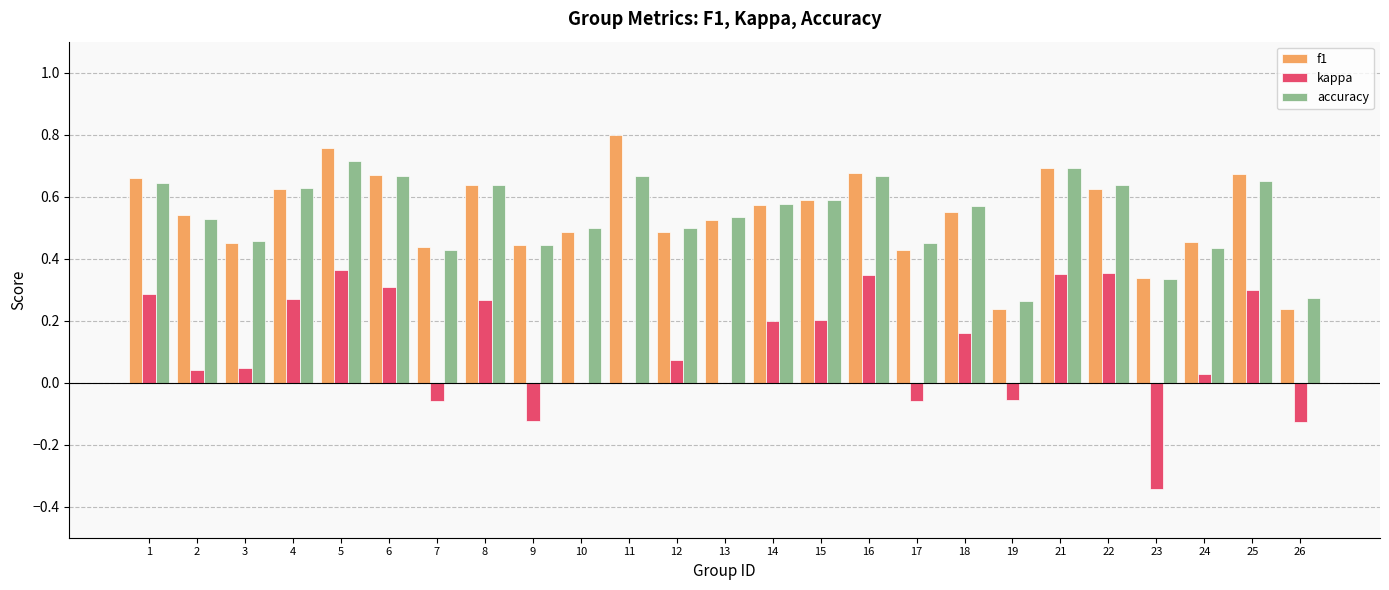

Which series changed the most between 15 and 26?

f1